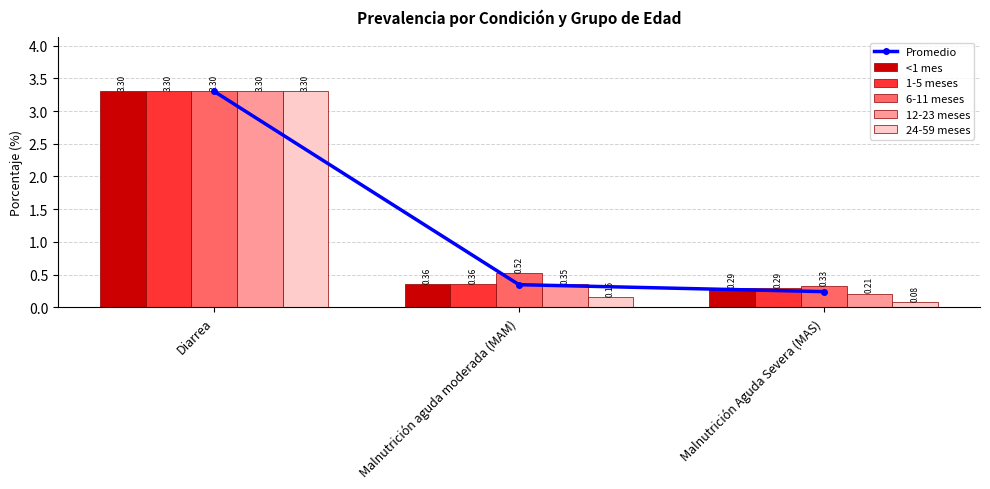

Reading right to left, list all the values displayed in this chart.

Promedio: Malnutrición Aguda Severa (MAS)=0.2	Malnutrición aguda moderada (MAM)=0.3	Diarrea=3.3
<1 mes: Malnutrición Aguda Severa (MAS)=0.3	Malnutrición aguda moderada (MAM)=0.4	Diarrea=3.3
1-5 meses: Malnutrición Aguda Severa (MAS)=0.3	Malnutrición aguda moderada (MAM)=0.4	Diarrea=3.3
6-11 meses: Malnutrición Aguda Severa (MAS)=0.3	Malnutrición aguda moderada (MAM)=0.5	Diarrea=3.3
12-23 meses: Malnutrición Aguda Severa (MAS)=0.2	Malnutrición aguda moderada (MAM)=0.3	Diarrea=3.3
24-59 meses: Malnutrición Aguda Severa (MAS)=0.1	Malnutrición aguda moderada (MAM)=0.2	Diarrea=3.3